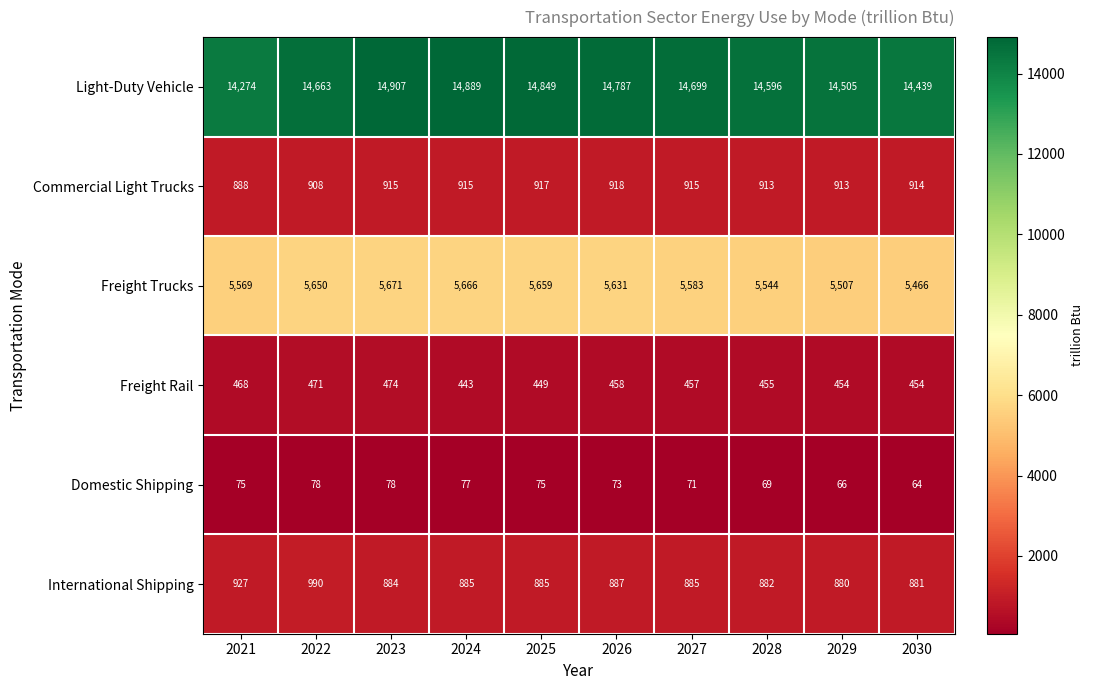

True or false: Freight Trucks has a value of 9370 at 2027.

False